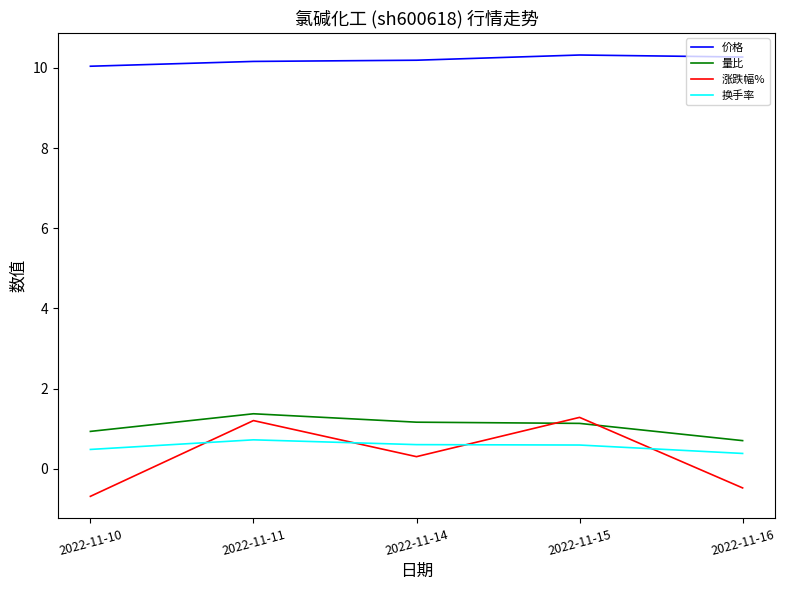

What is the minimum value for 量比?

0.7